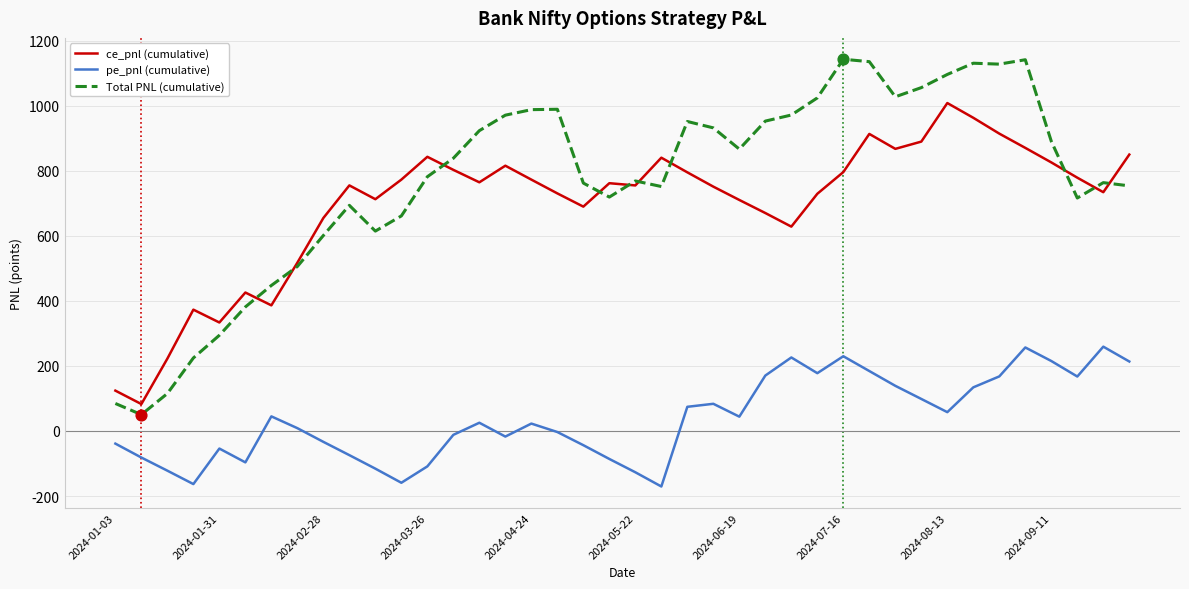

Which series has the largest total across all categories?

Total PNL (cumulative)